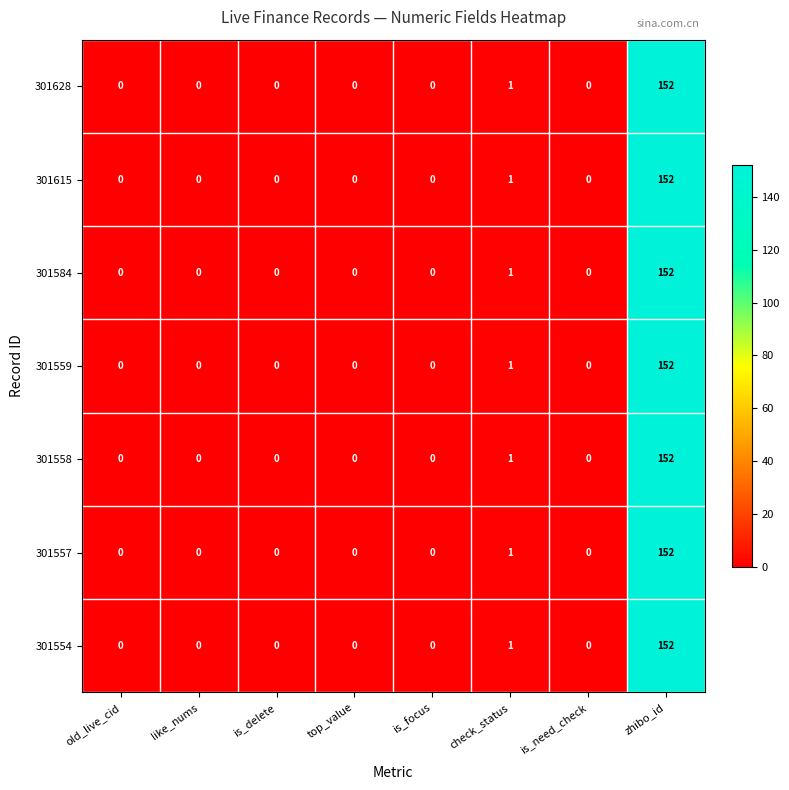

What is the average value of the 301557 series?

19